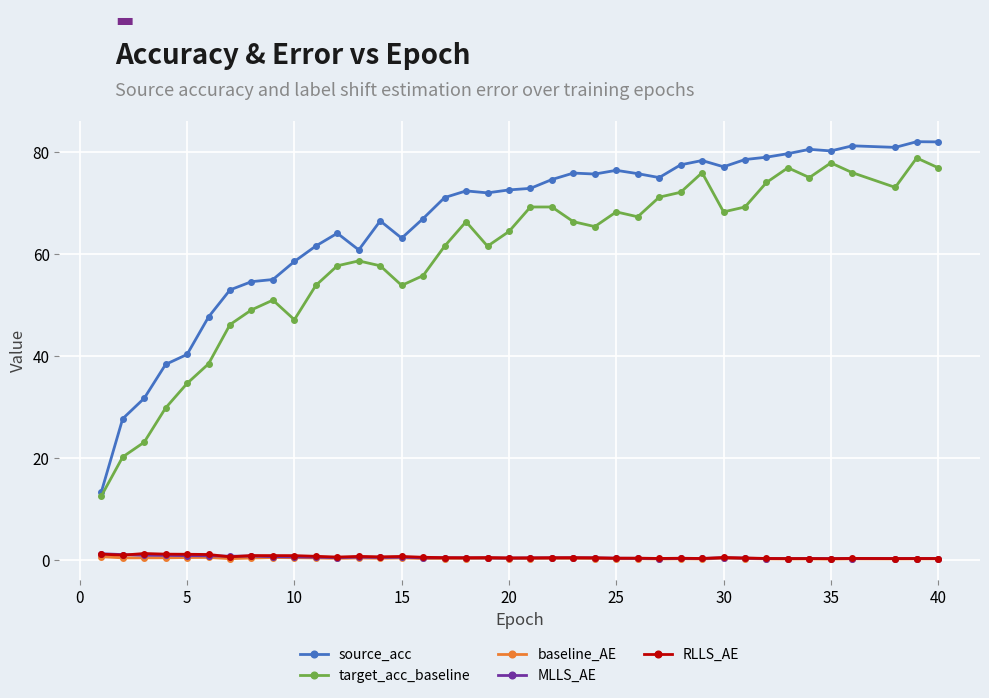

Does the chart have visible grid lines?

Yes